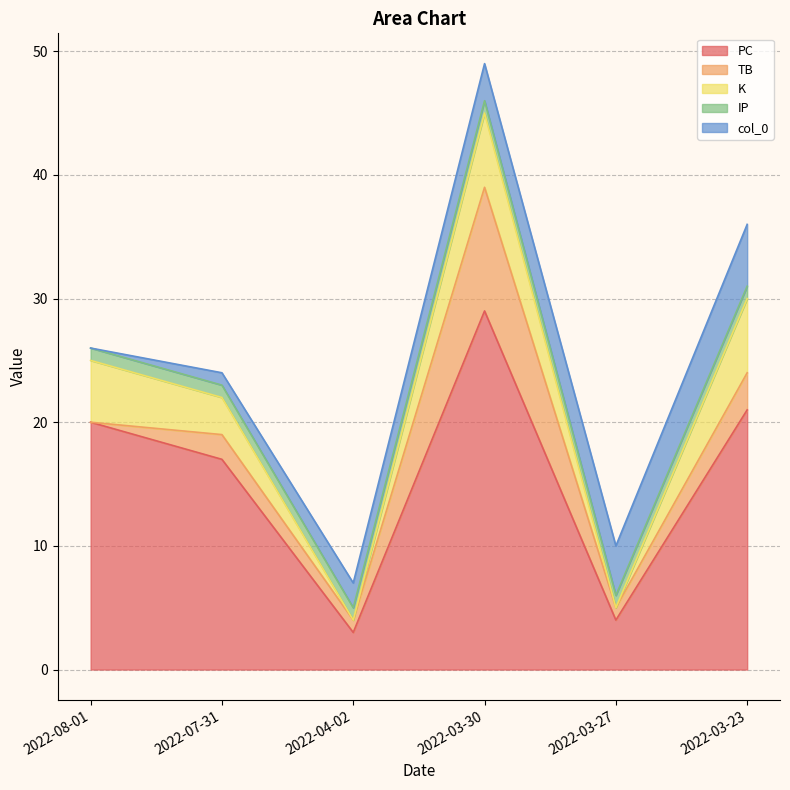

True or false: IP has a value of 2 at 2022-08-01.

False